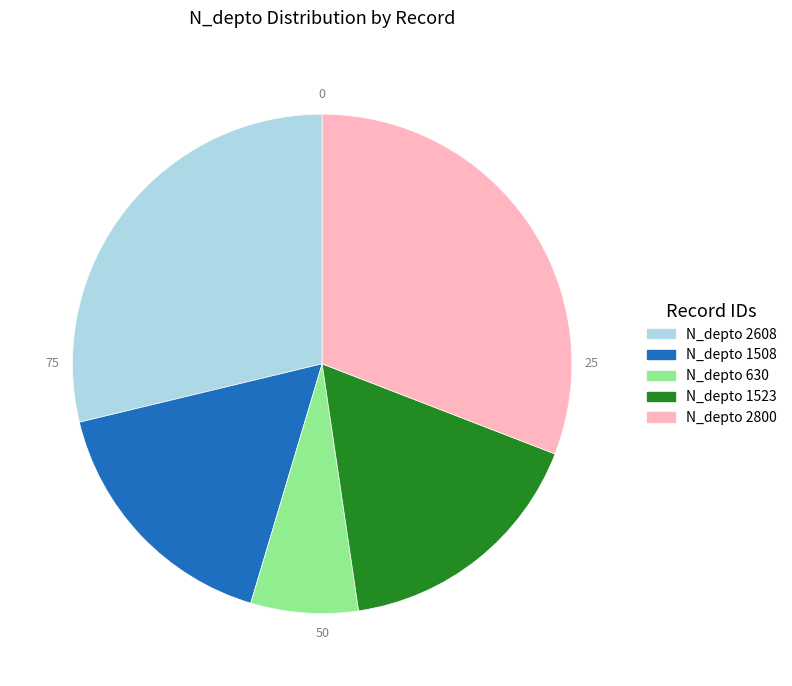

Does any single category account for the majority?

No